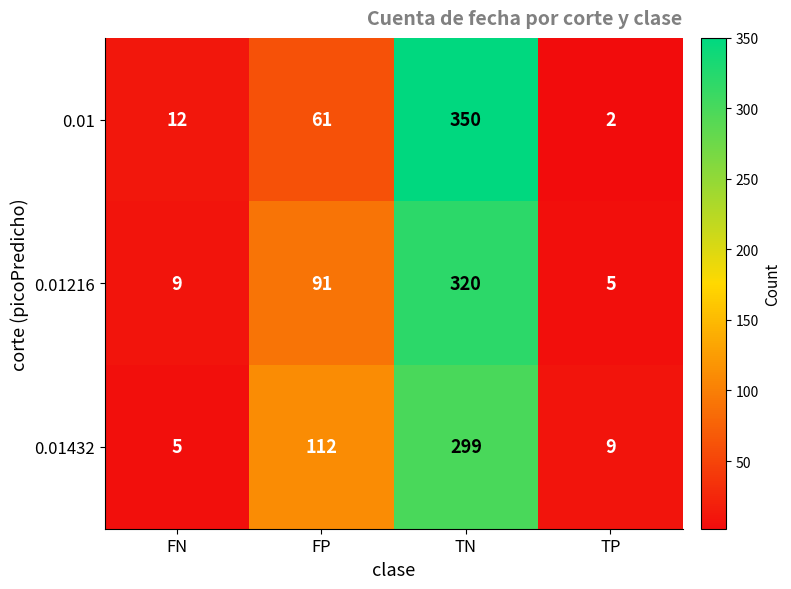

What is the difference between the maximum and minimum values in the 0.01 series?

348